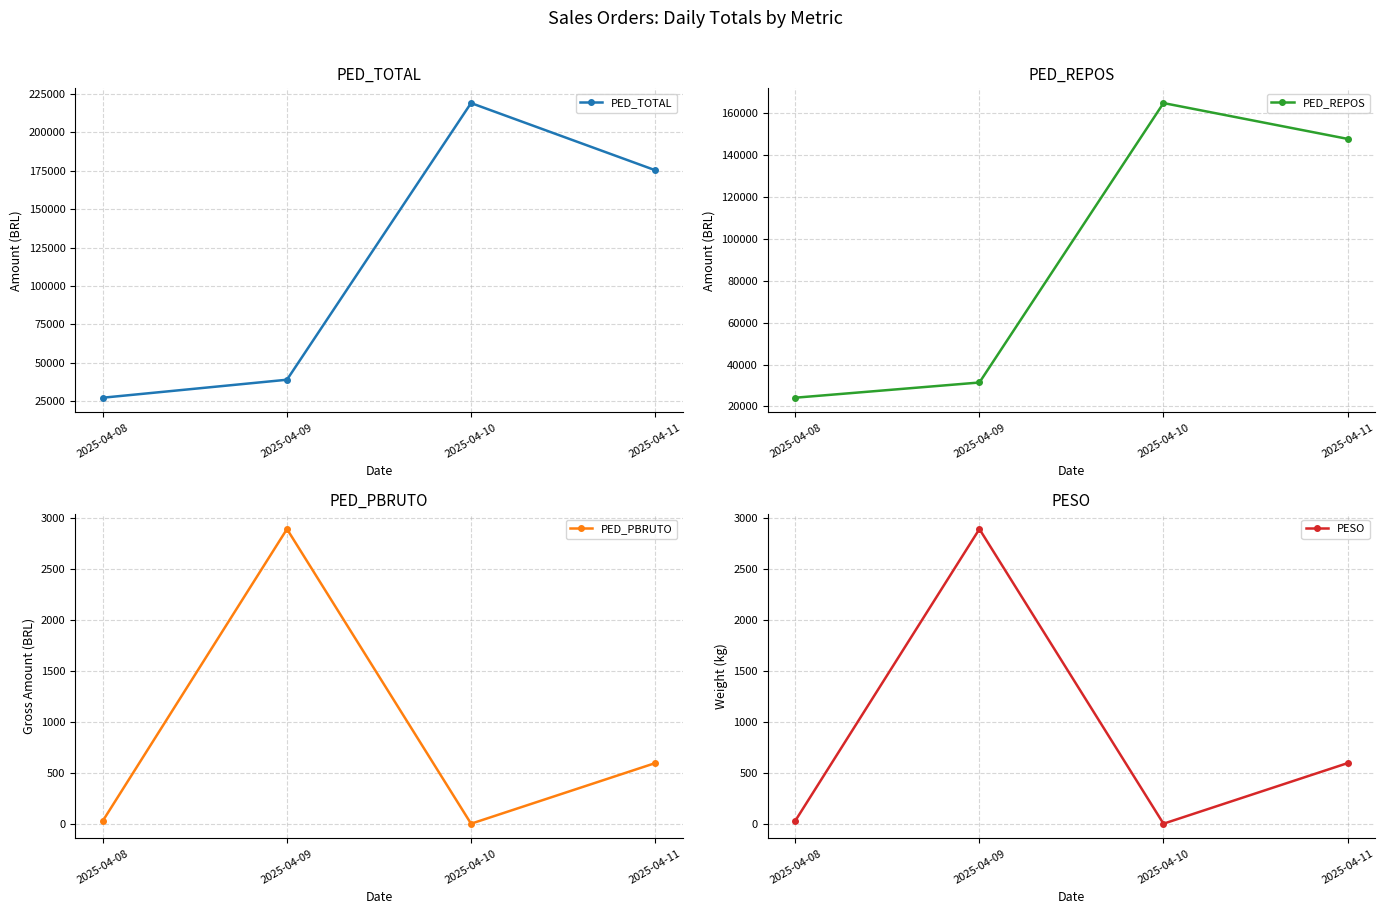

Which series has the widest spread of values?

PED_TOTAL